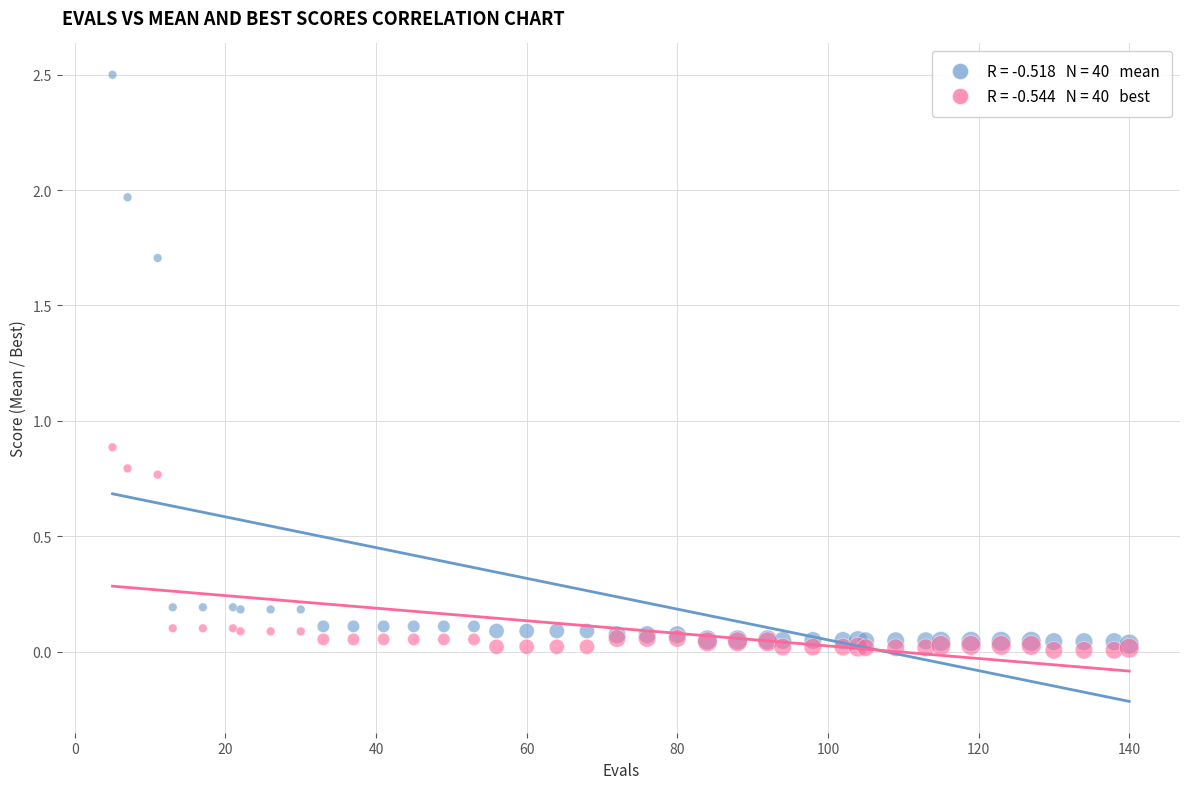

Across all series, what Y value is closest to 1?

0.9